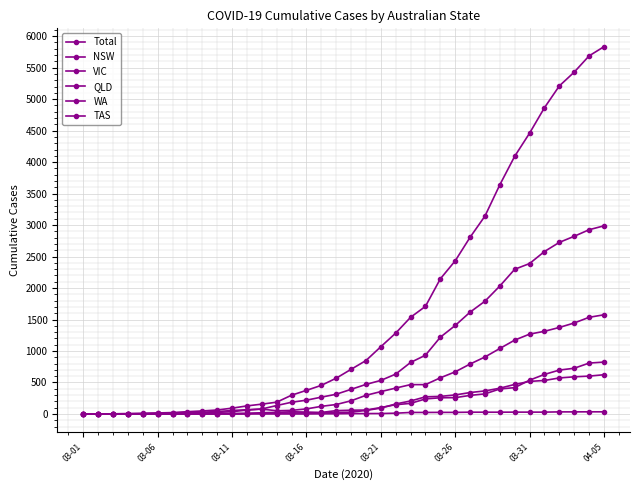

What is the difference between the maximum and minimum values in the QLD series?

824